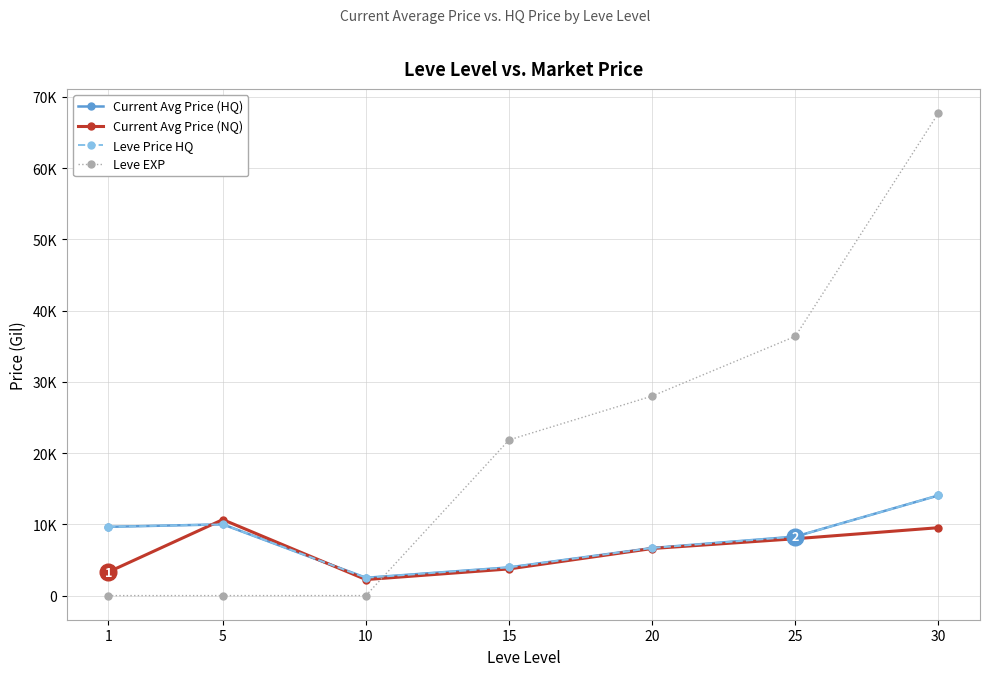

Does the chart have visible grid lines?

Yes